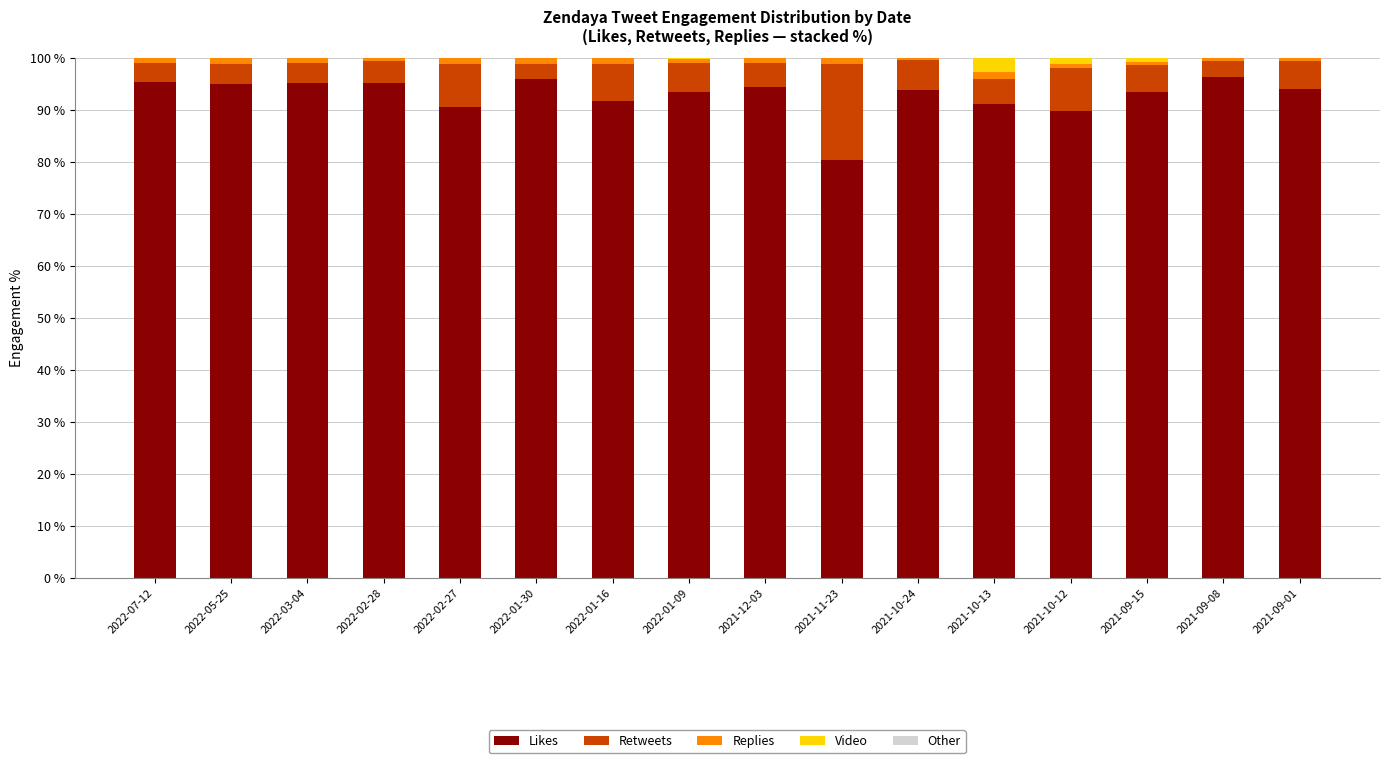

Are the bars horizontal?

No